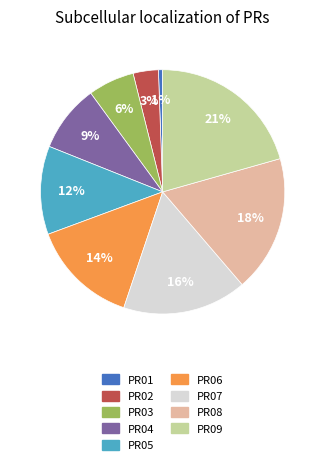

Does PR03 account for over 50% of the chart?

No